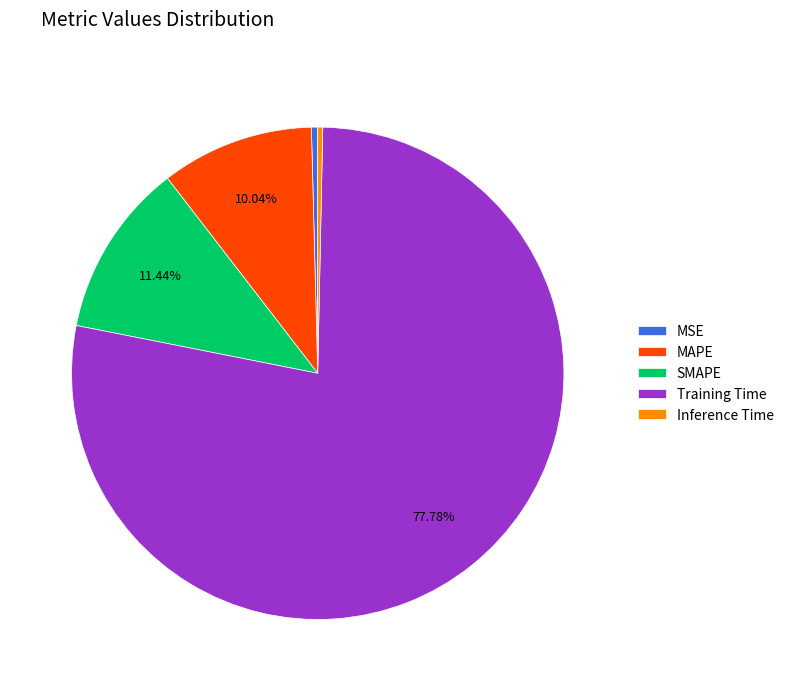

True or false: Training Time accounts for 72% of the total.

False